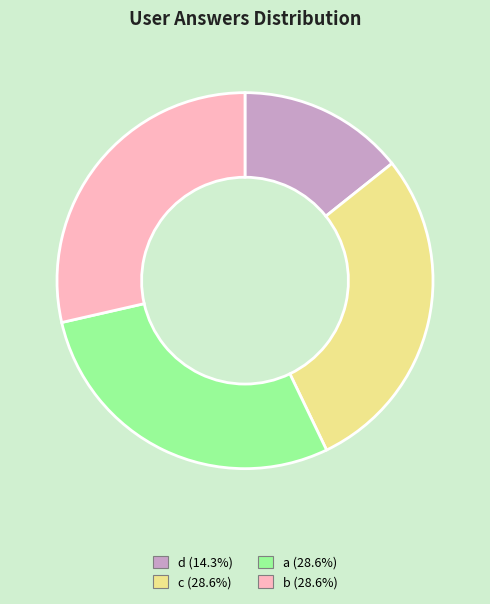

Combined, do d and a account for over 50%?

No